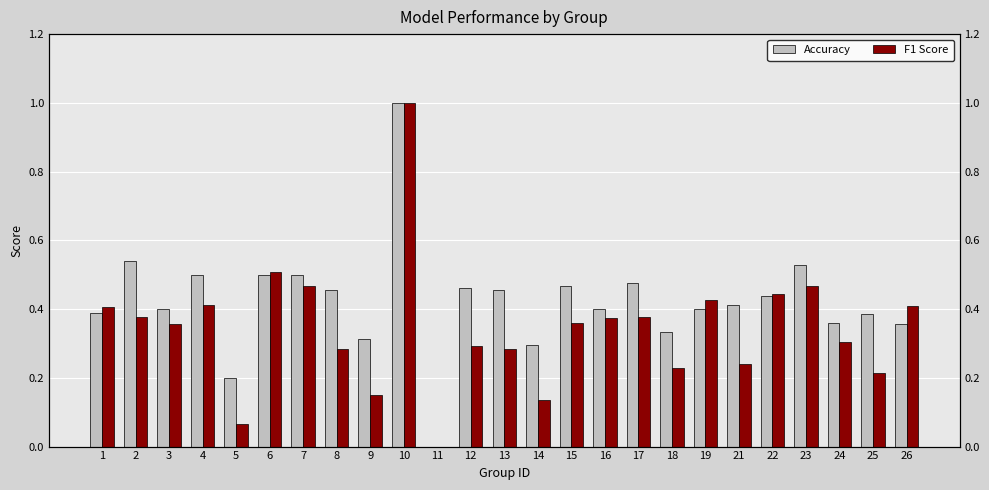

Between 8 and 11, which is larger?

8